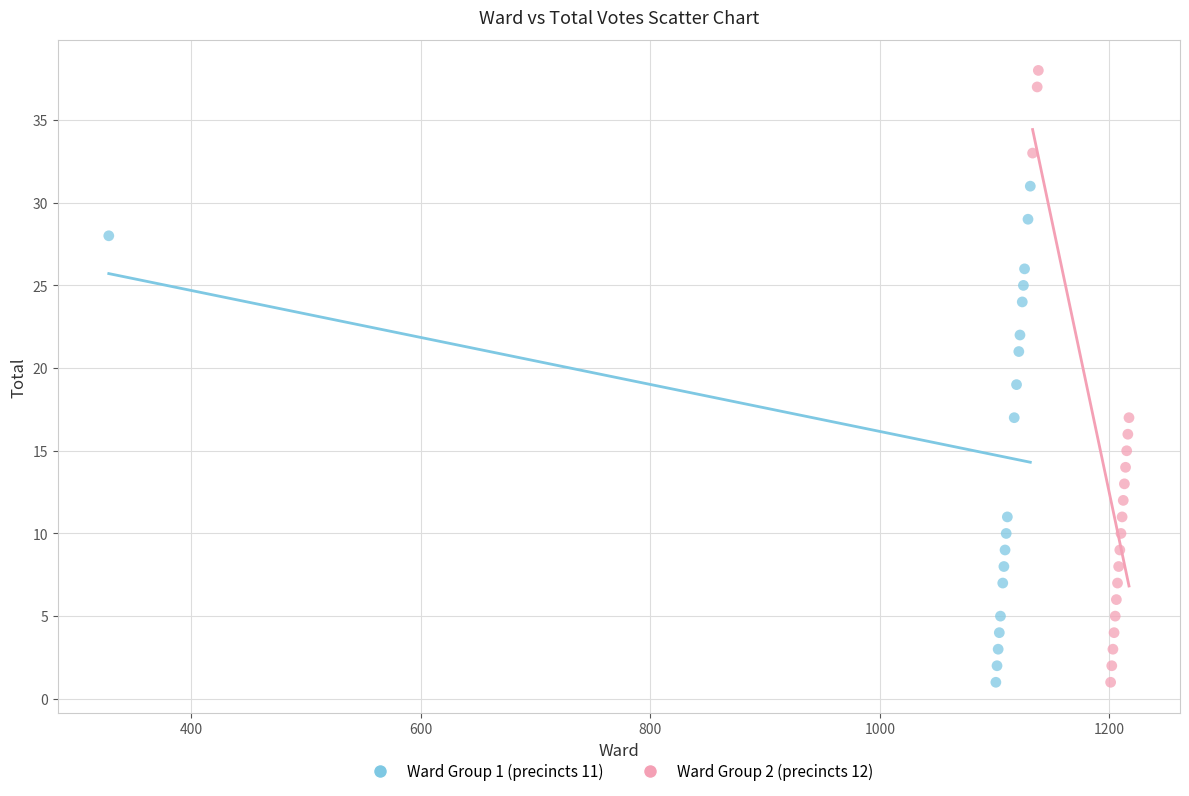

Which series has the largest Y range (max minus min)?

Ward Group 2 (precincts 12)